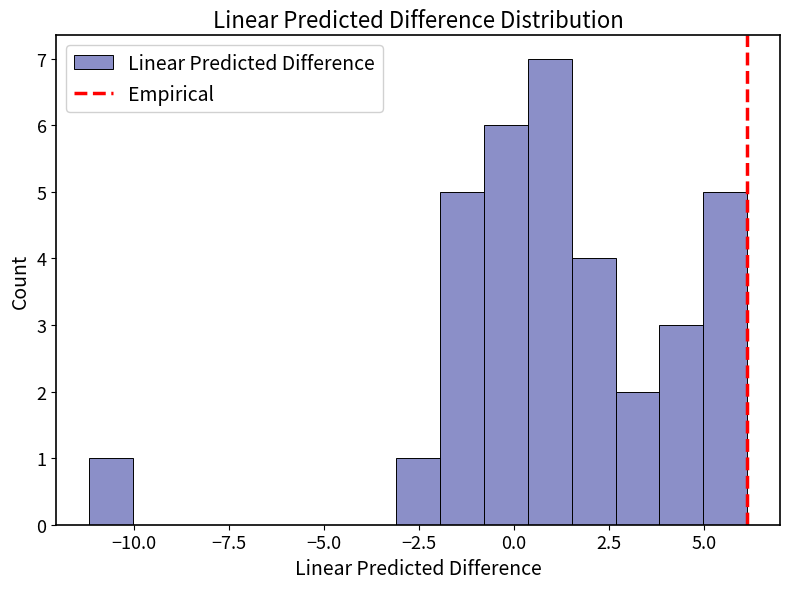

Read against the x-axis, roughly where is the centre of the tallest bar?

1.0